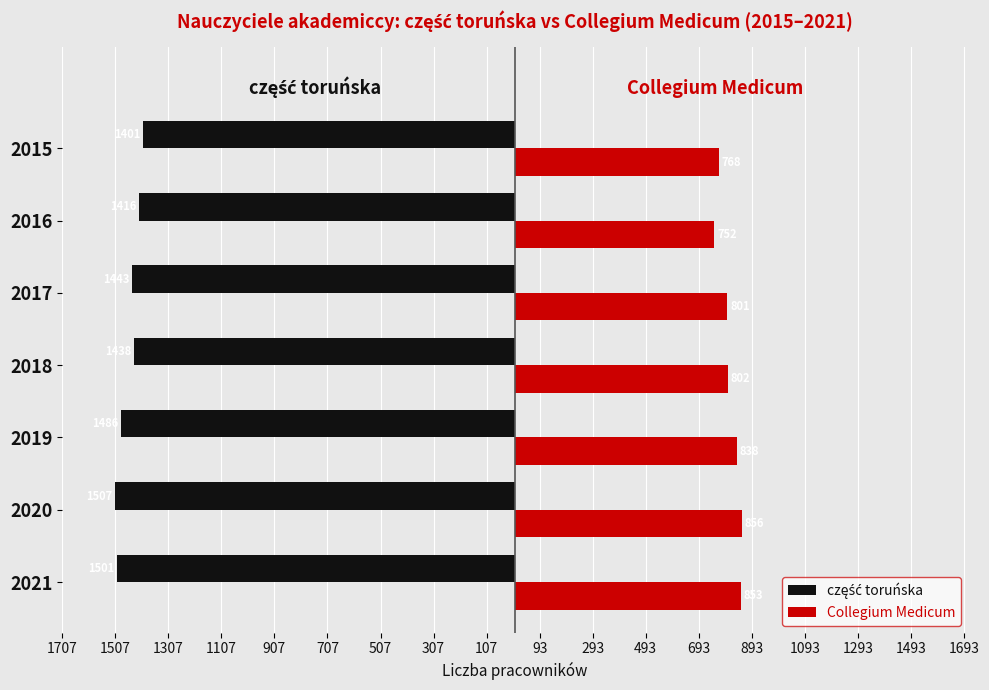

How many bars are there in total?

14